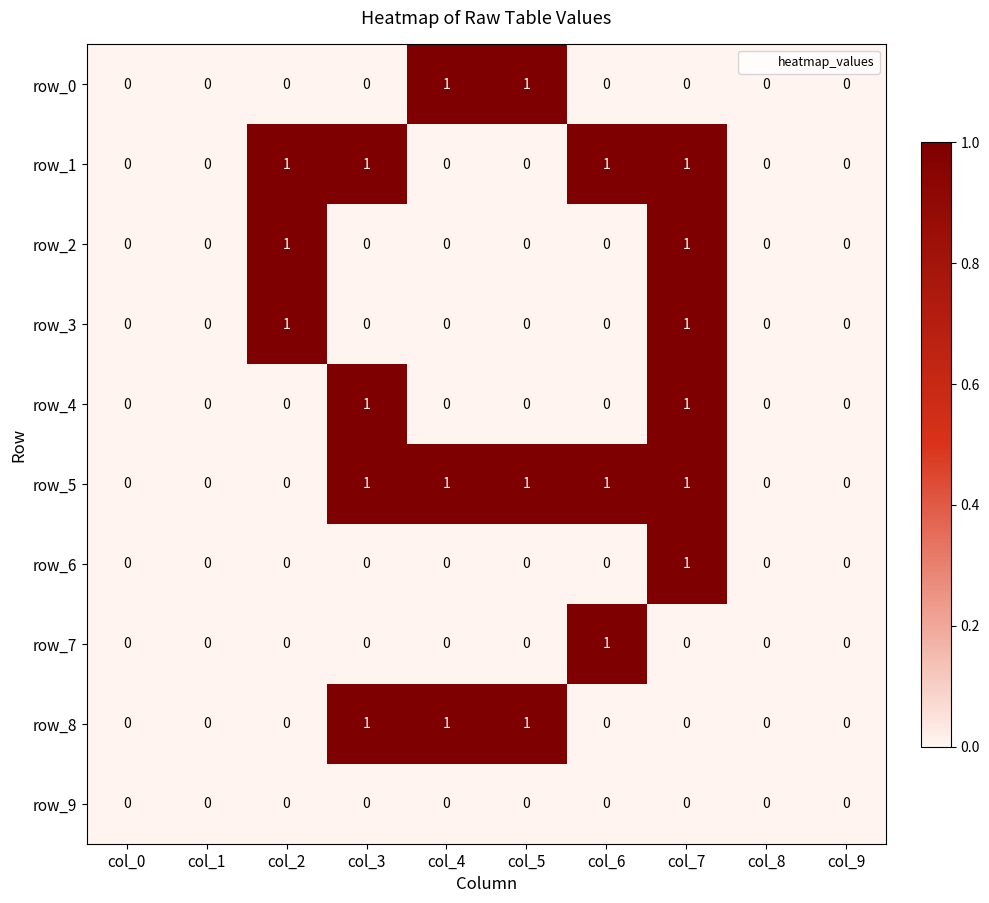

What is the total value across all series at col_6?

3